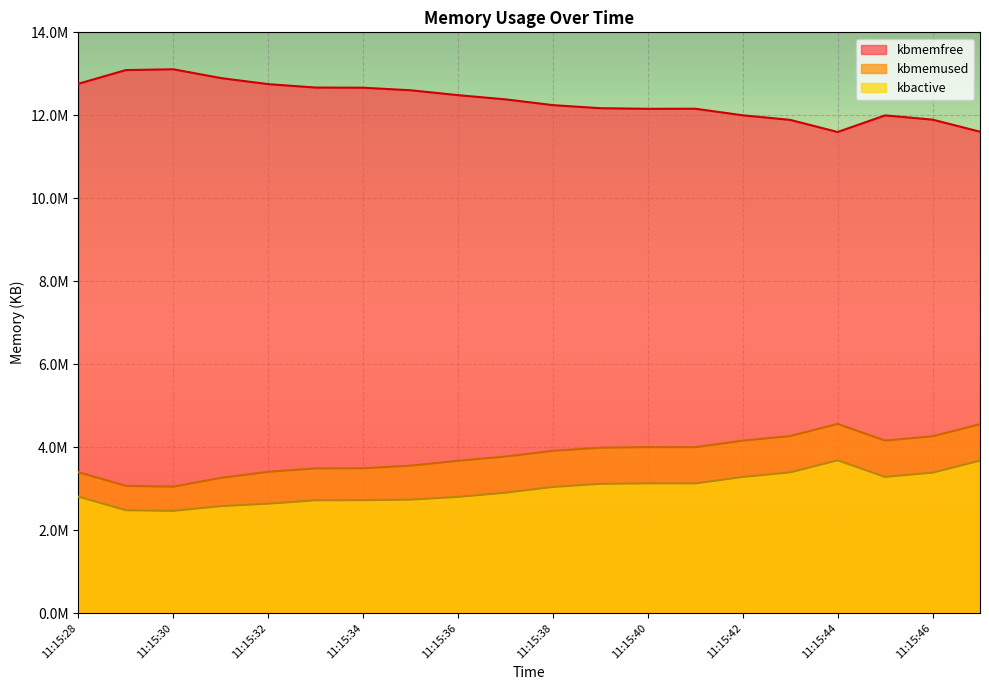

What is the sum of all kbactive values?

59934636